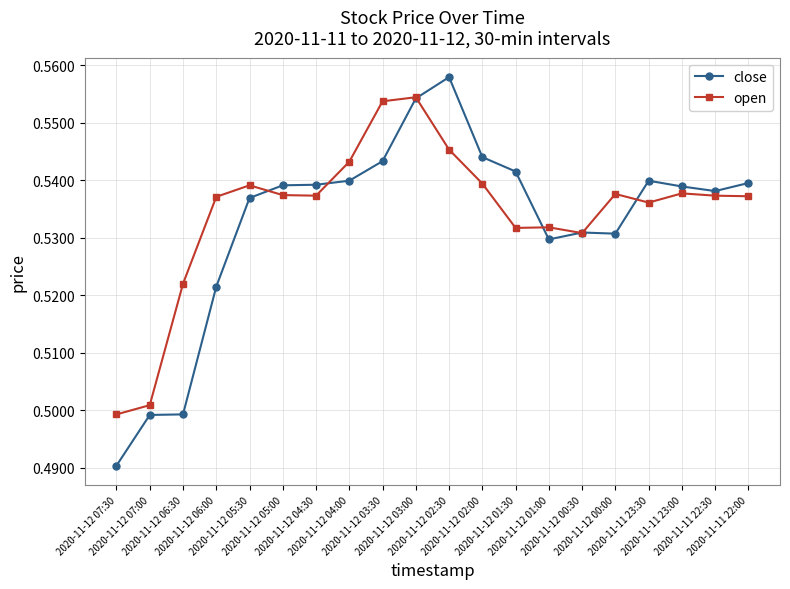

List the series in order of their peak value, highest first.

close, open